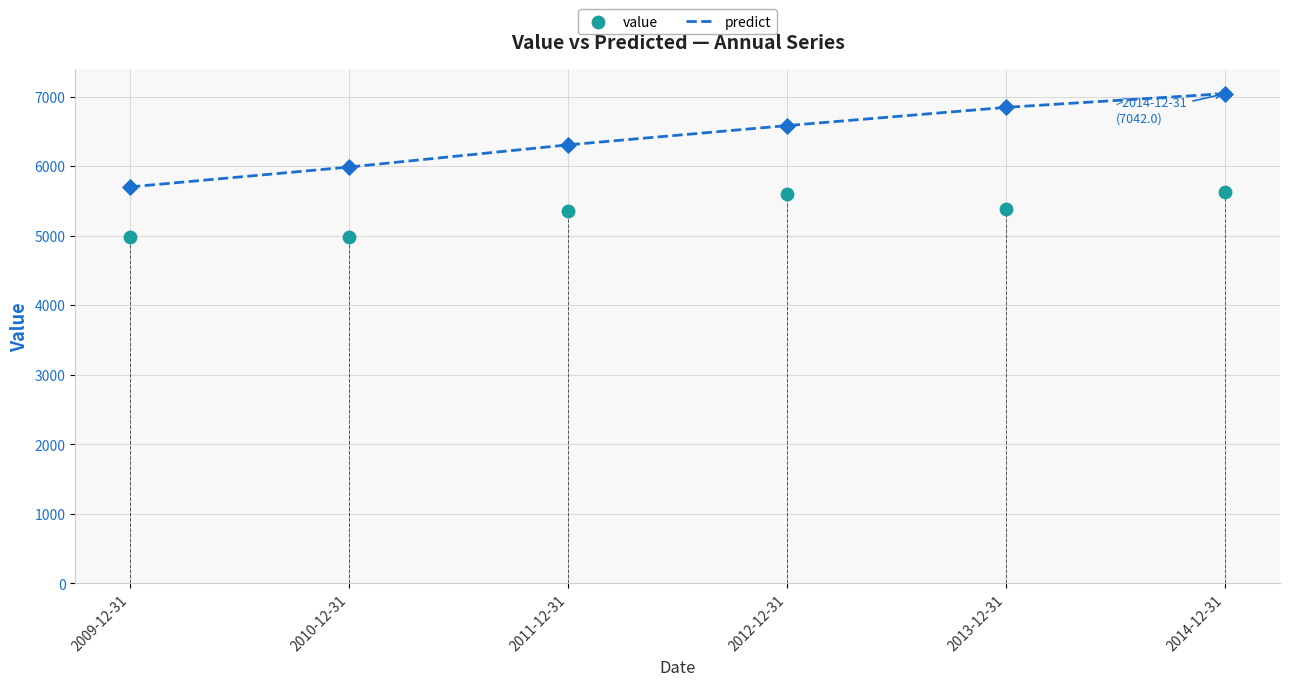

At how many categories does at least one series exceed 5582?

6